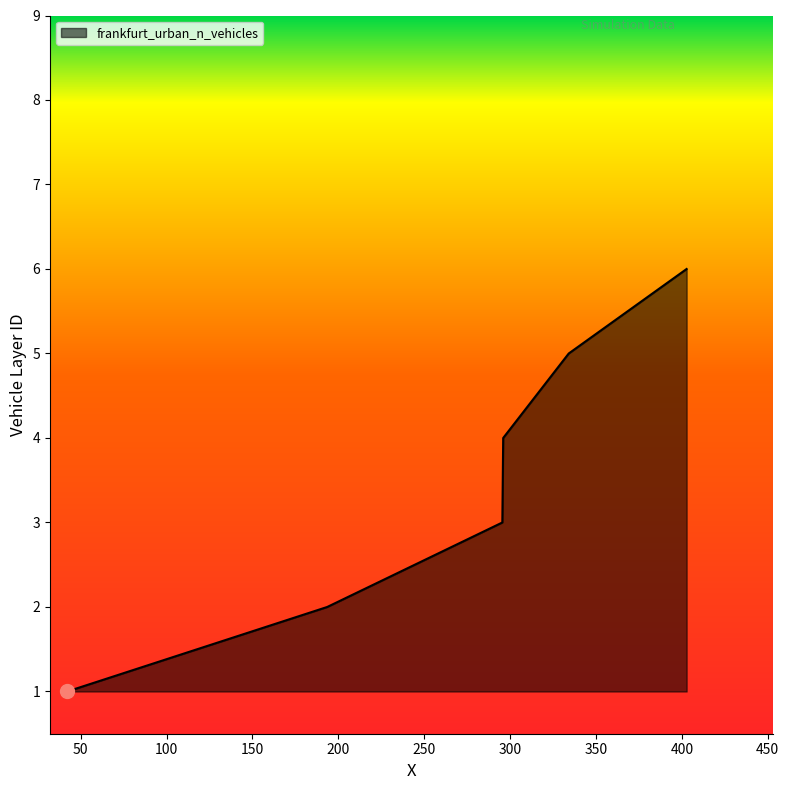

How many lines are shown in the chart?

1